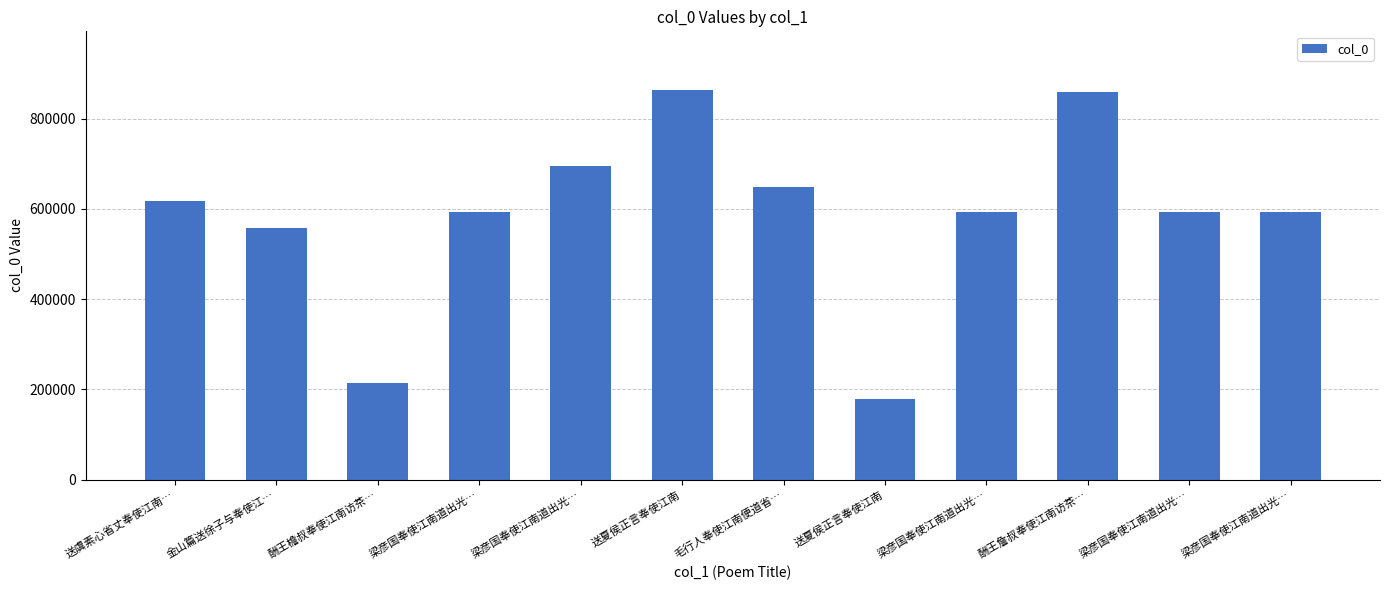

Are the bars grouped side by side (vs. stacked)?

No